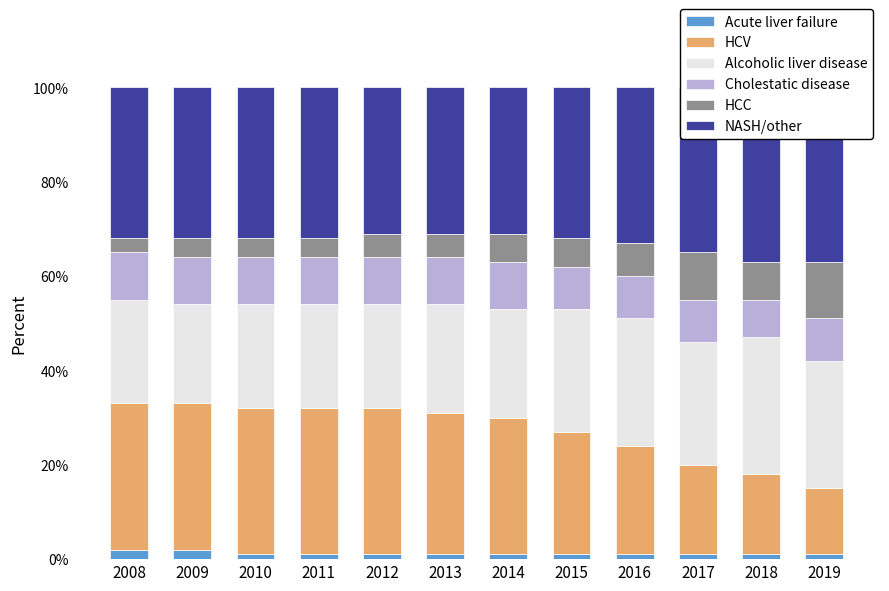

Reading left to right, list all the values displayed in this chart.

Acute liver failure: 2008=2	2009=2	2010=1	2011=1	2012=1	2013=1	2014=1	2015=1	2016=1	2017=1	2018=1	2019=1
HCV: 2008=31	2009=31	2010=31	2011=31	2012=31	2013=30	2014=29	2015=26	2016=23	2017=19	2018=17	2019=14
Alcoholic liver disease: 2008=22	2009=21	2010=22	2011=22	2012=22	2013=23	2014=23	2015=26	2016=27	2017=26	2018=29	2019=27
Cholestatic disease: 2008=10	2009=10	2010=10	2011=10	2012=10	2013=10	2014=10	2015=9	2016=9	2017=9	2018=8	2019=9
HCC: 2008=3	2009=4	2010=4	2011=4	2012=5	2013=5	2014=6	2015=6	2016=7	2017=10	2018=8	2019=12
NASH/other: 2008=32	2009=32	2010=32	2011=32	2012=31	2013=31	2014=31	2015=32	2016=33	2017=35	2018=37	2019=37